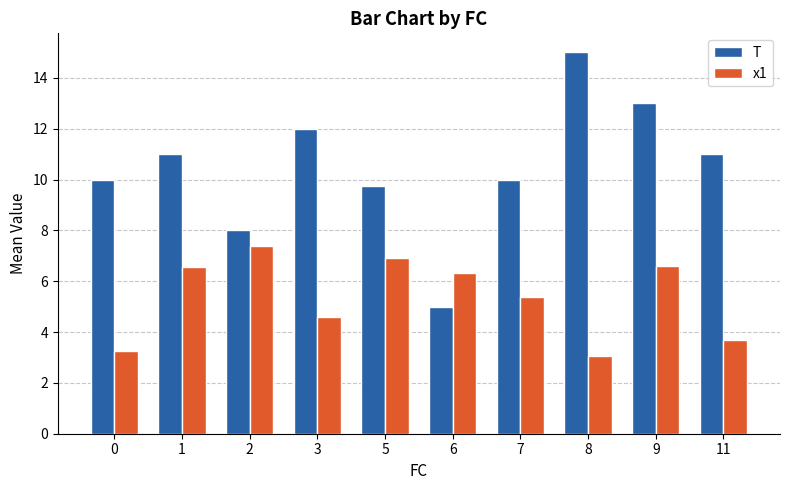

What are all the series names shown in the legend?

T, x1